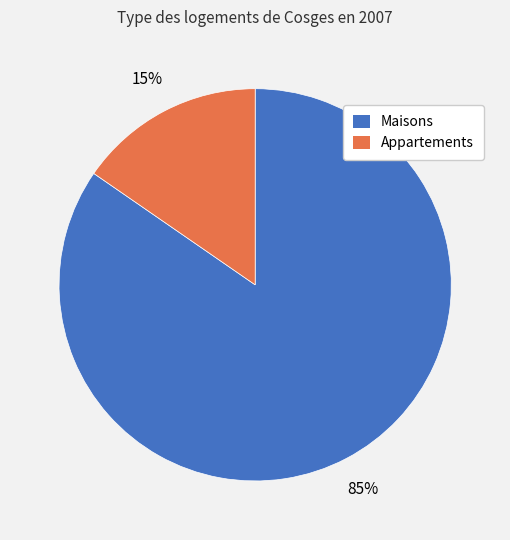

Between Appartements and Maisons, which is larger?

Maisons